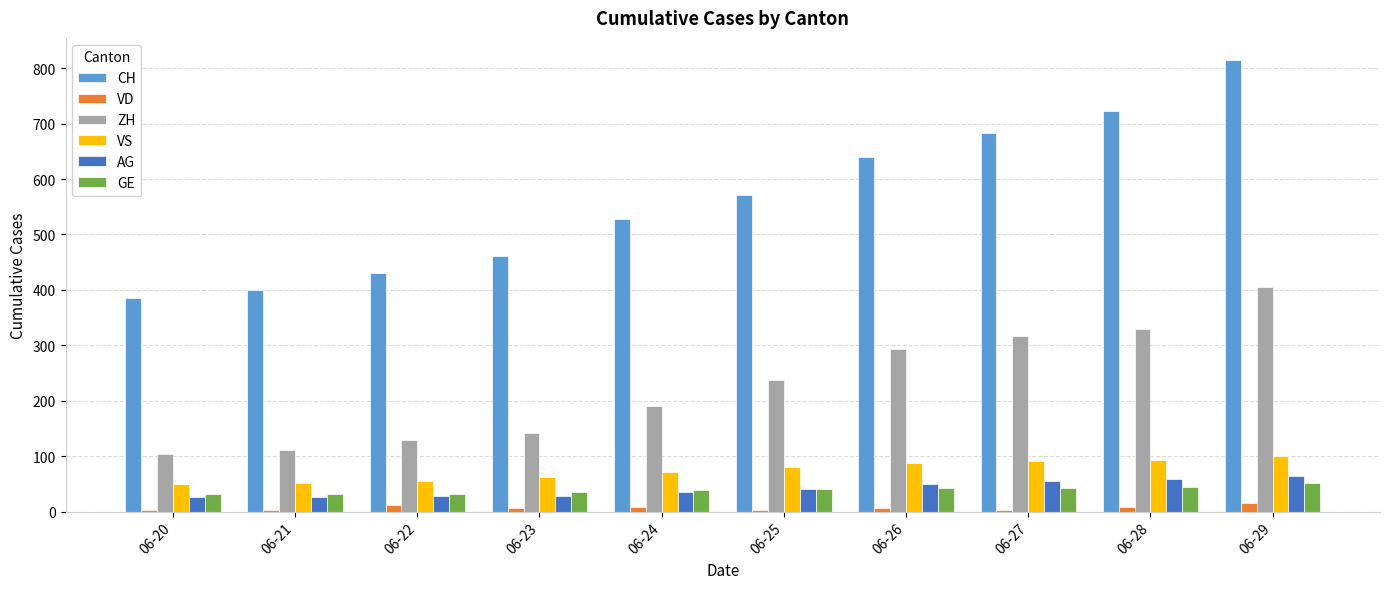

Is the value of ZH at 06-22 greater than the value of CH at 06-27?

No